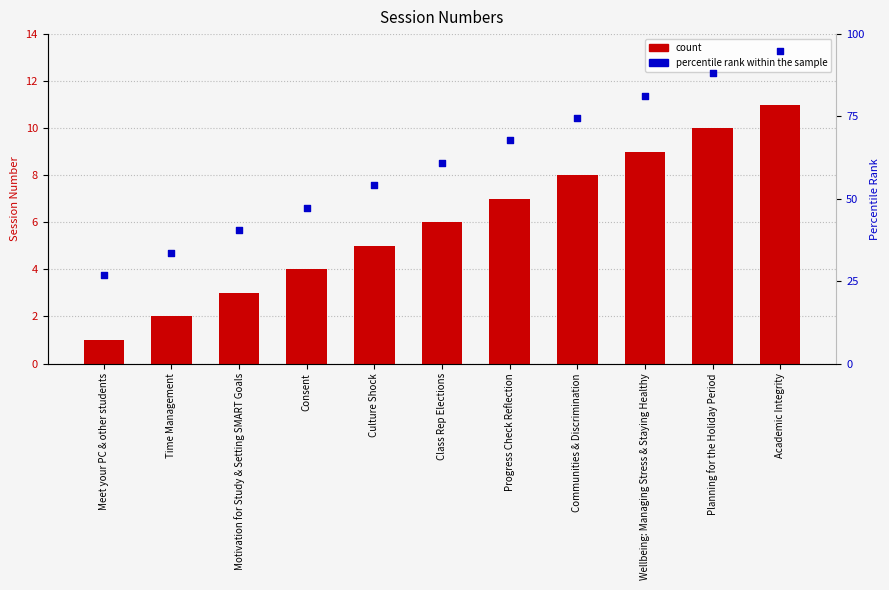

Which series has the largest total across all categories?

percentile rank within the sample